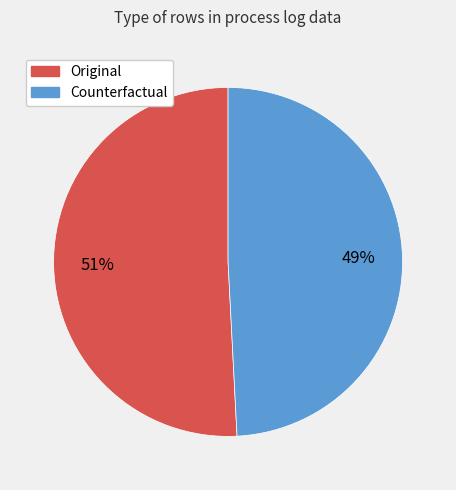

To the nearest percent, what is the combined percentage of Original and Counterfactual?

100%